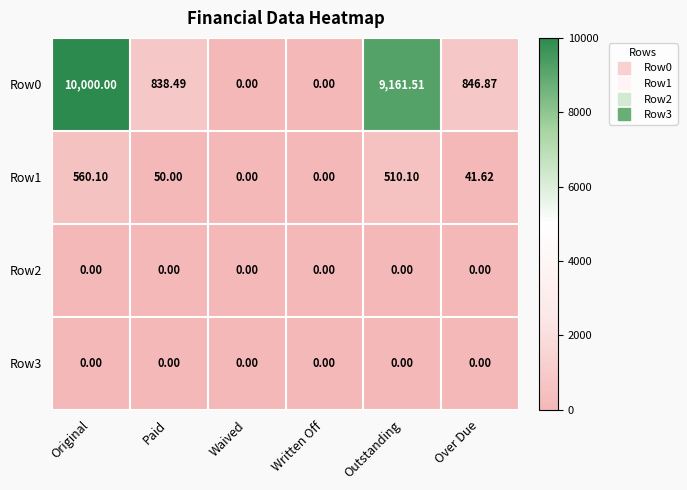

At which category is the sum across all series the highest?

Original